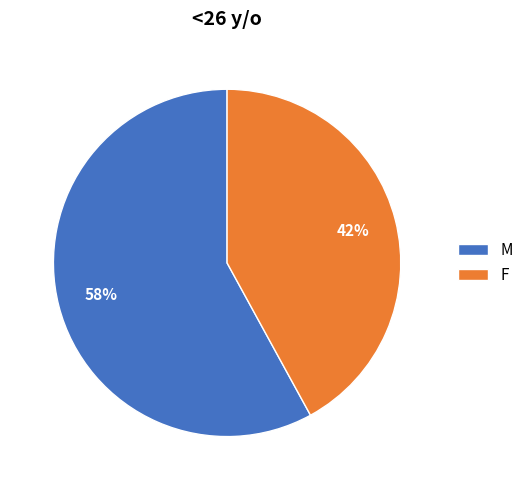

Combined, do F and M account for over 50%?

Yes